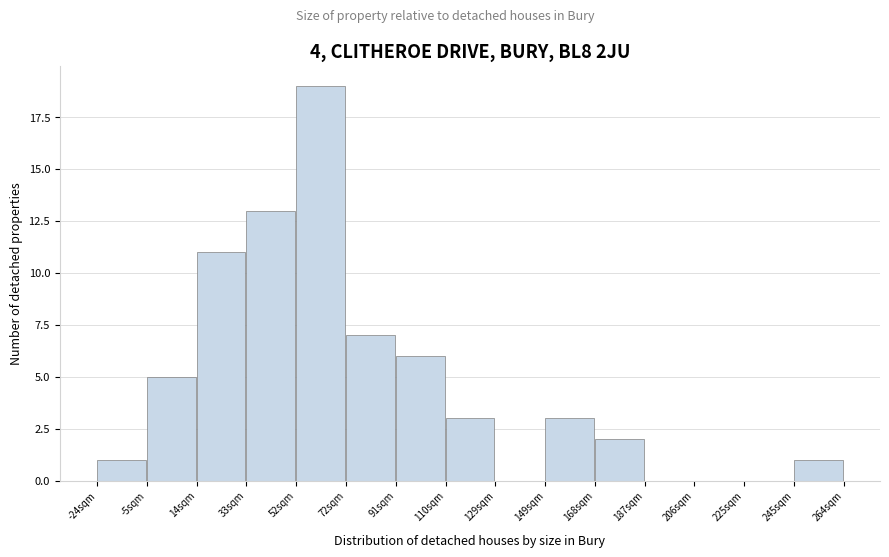

Reading left to right, transcribe this chart: for each bar, give the range it covers on the x-axis and its height. Neither the bar edges nor the heights are printed on the chart, so give them approximately, as read against the axes.

-24 to -6: 1
-6 to 14: 5
14 to 34: 11
34 to 52: 13
52 to 72: 19
72 to 90: 7
90 to 110: 6
110 to 130: 3
130 to 148: 0
148 to 168: 3
168 to 188: 2
188 to 206: 0
206 to 226: 0
226 to 244: 0
244 to 264: 1